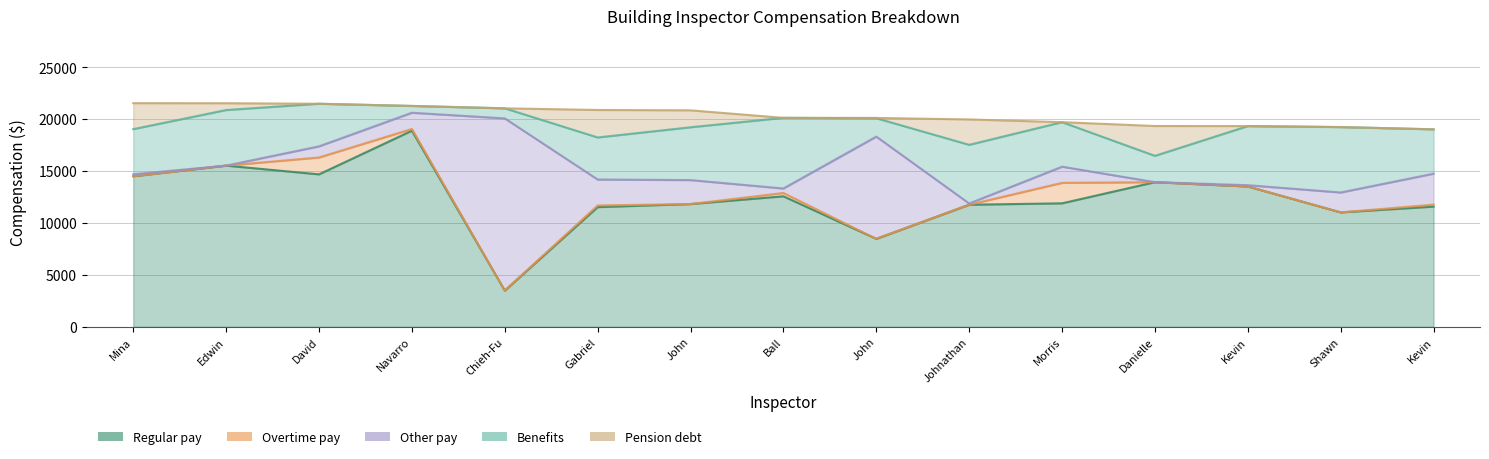

True or false: Benefits and Overtime pay intersect in this chart.

False